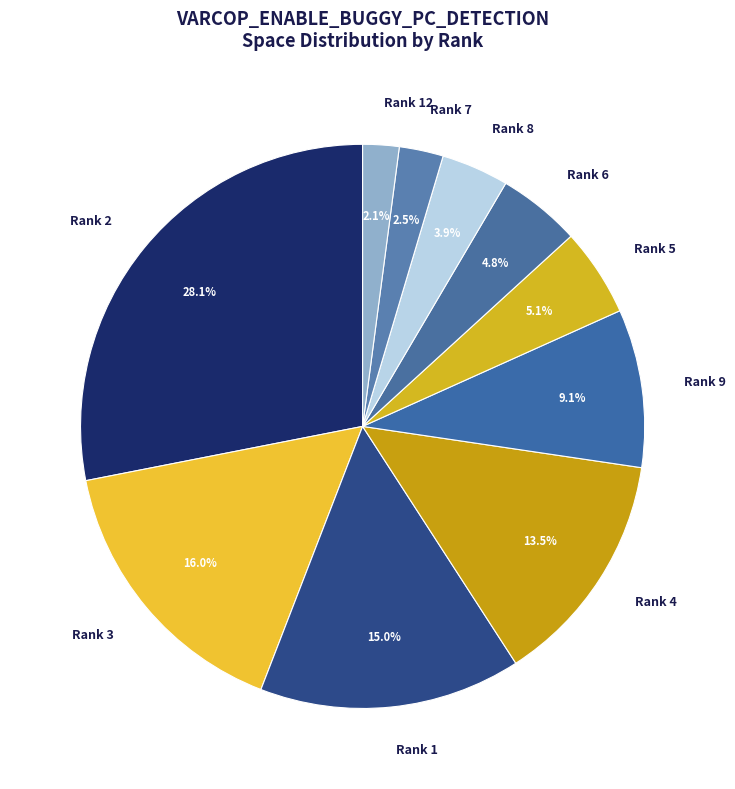

What percentage is NOT represented by Rank 8?

96.1%